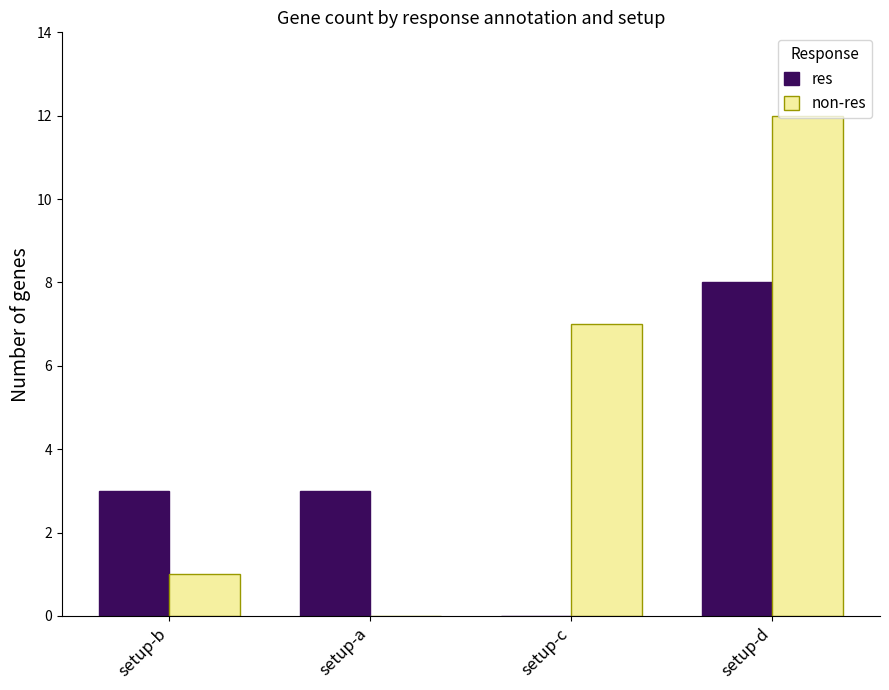

Reading right to left, transcribe all the data shown in this chart.

res: 8	0	3	3
non-res: 12	7	0	1